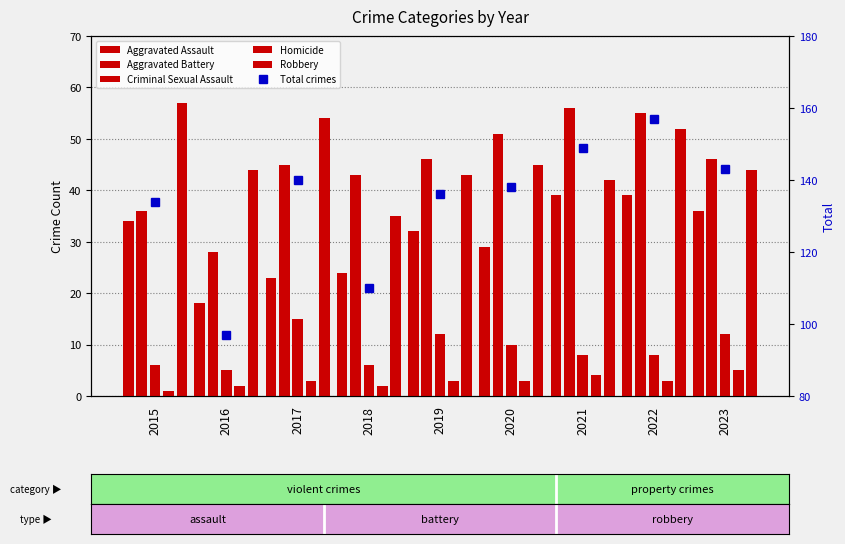

What is the sum of all Homicide values?

26